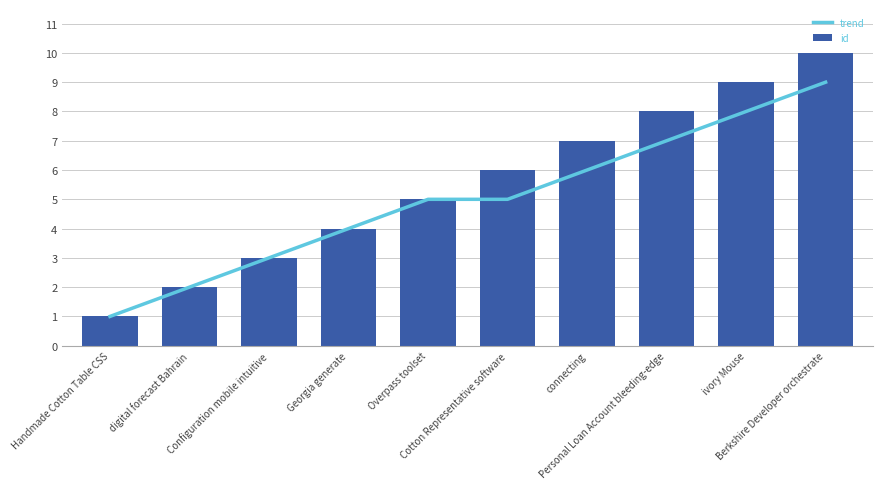

Which series has the largest total across all categories?

id